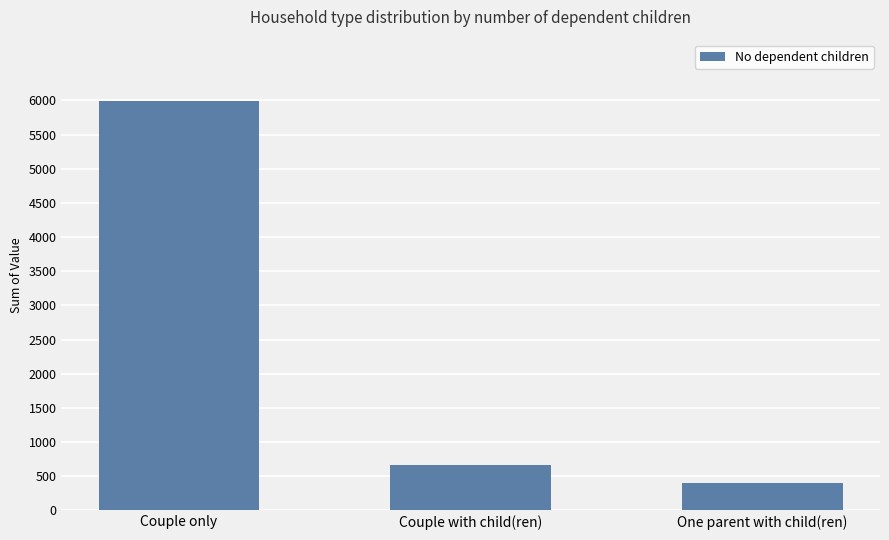

How many bars are there in total?

3